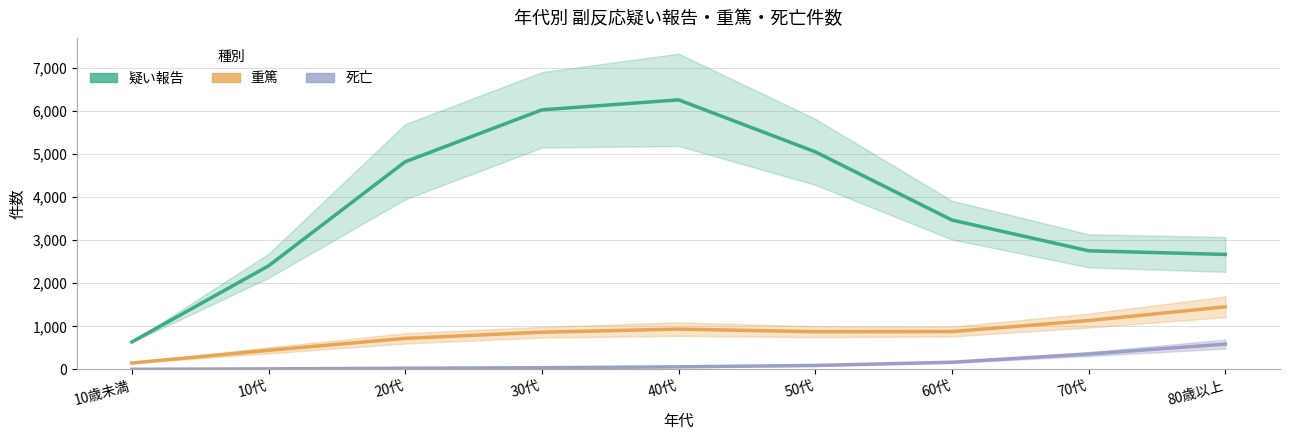

Reading left to right, transcribe all the data shown in this chart.

疑い報告: 10歳未満=636.9	10代=2403.2	20代=4820.5	30代=6025.3	40代=6257.7	50代=5051.1	60代=3467.1	70代=2753.2	80歳以上=2668.9
重篤: 10歳未満=148.4	10代=443.5	20代=720.4	30代=864.0	40代=936.0	50代=875.7	60代=878.8	70代=1134.1	80歳以上=1453.0
死亡: 10歳未満=2.8	10代=12.3	20代=27.3	30代=39.7	40代=60.0	50代=92.4	60代=166.8	70代=357.5	80歳以上=587.2